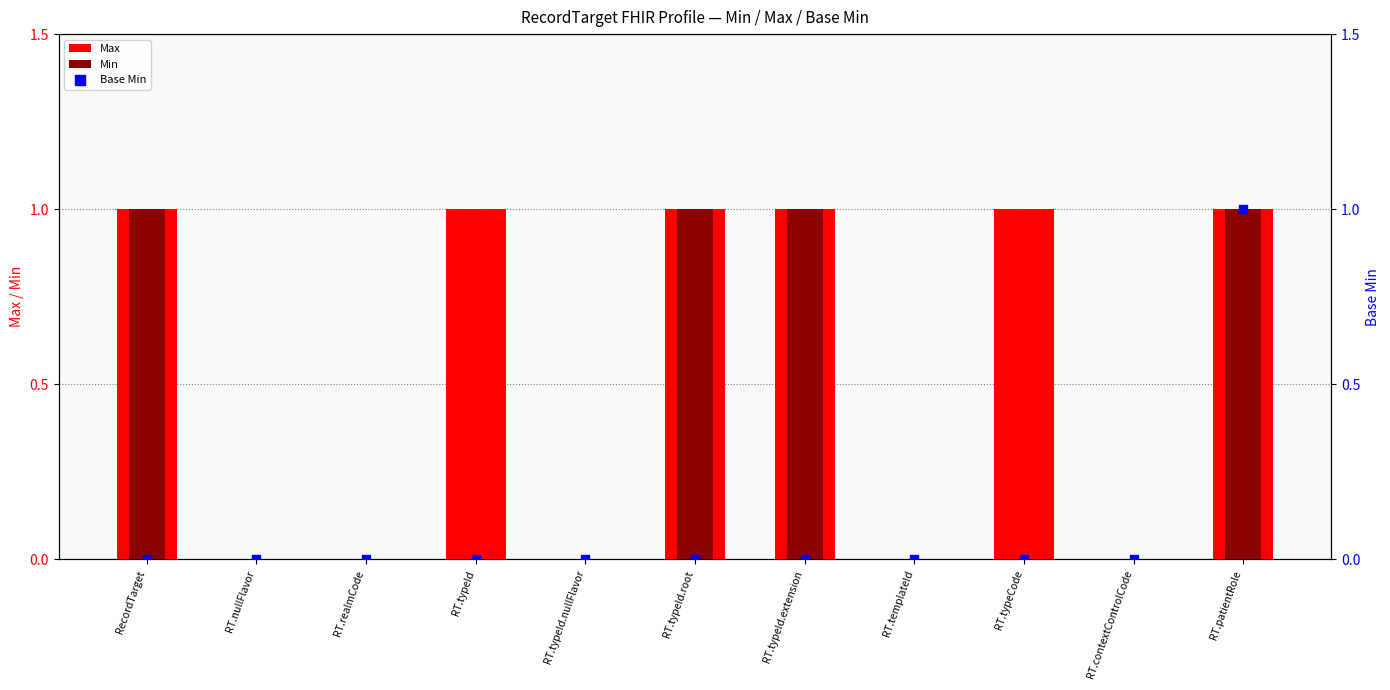

At which category is the sum across all series the highest?

RT.patientRole